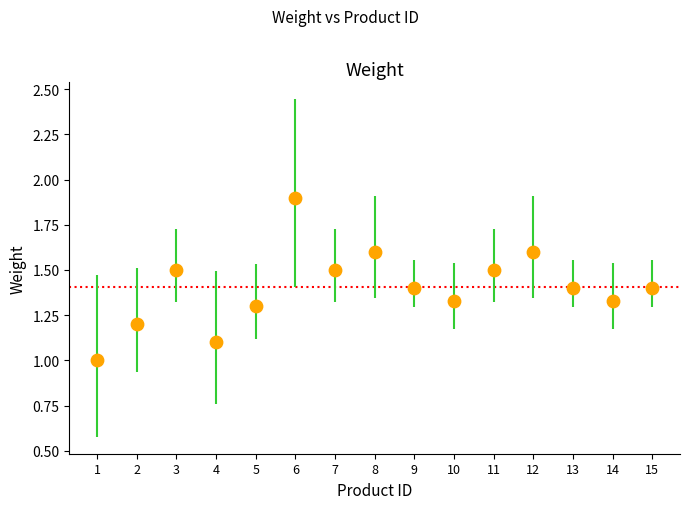

What is the range of X values (max minus min)?

14.0